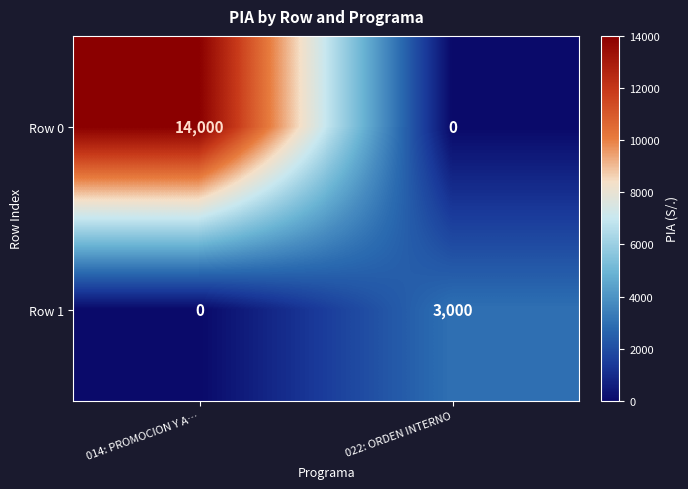

Where is Row 1 nearest to the value 1500?

014: PROMOCION Y A…